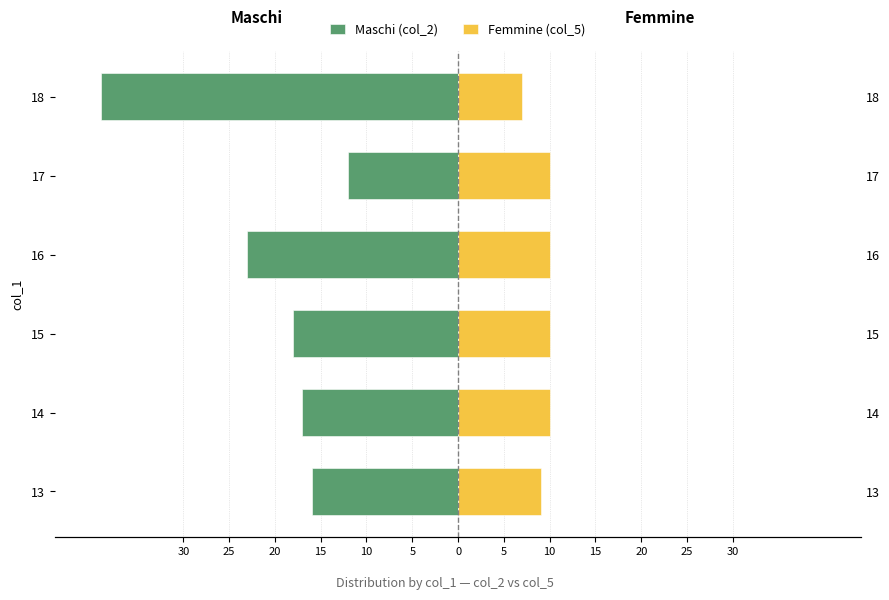

What are all the series names shown in the legend?

Maschi (col_2), Femmine (col_5)